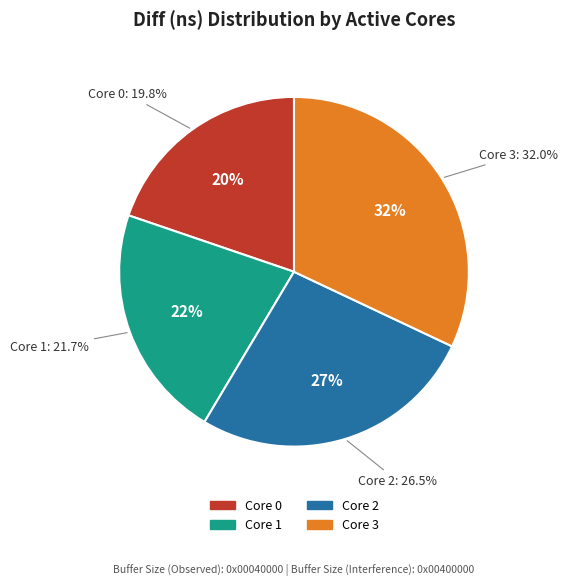

How many slices are in this pie chart?

4